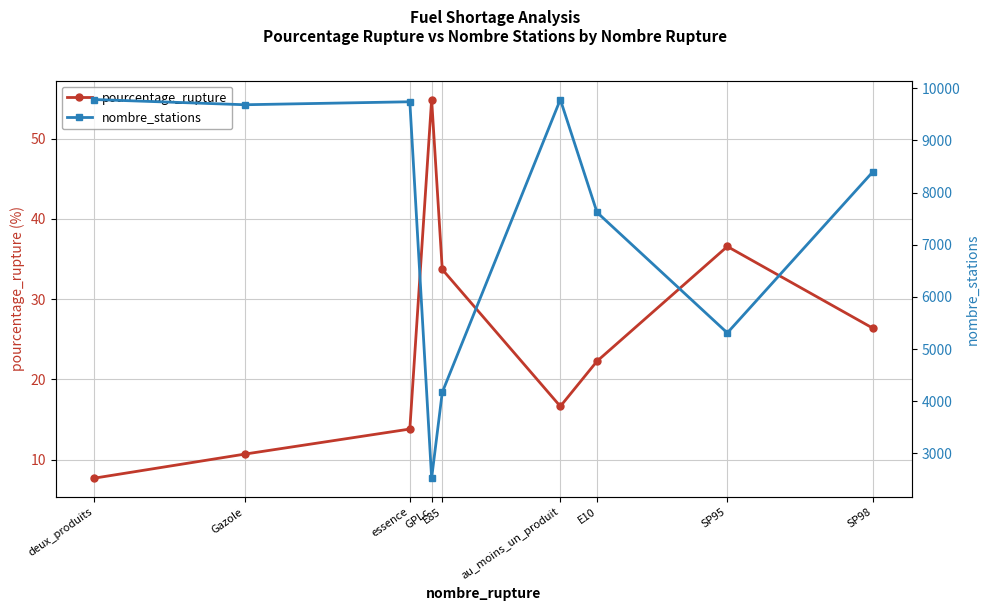

What is the minimum value shown in the chart?

7.7